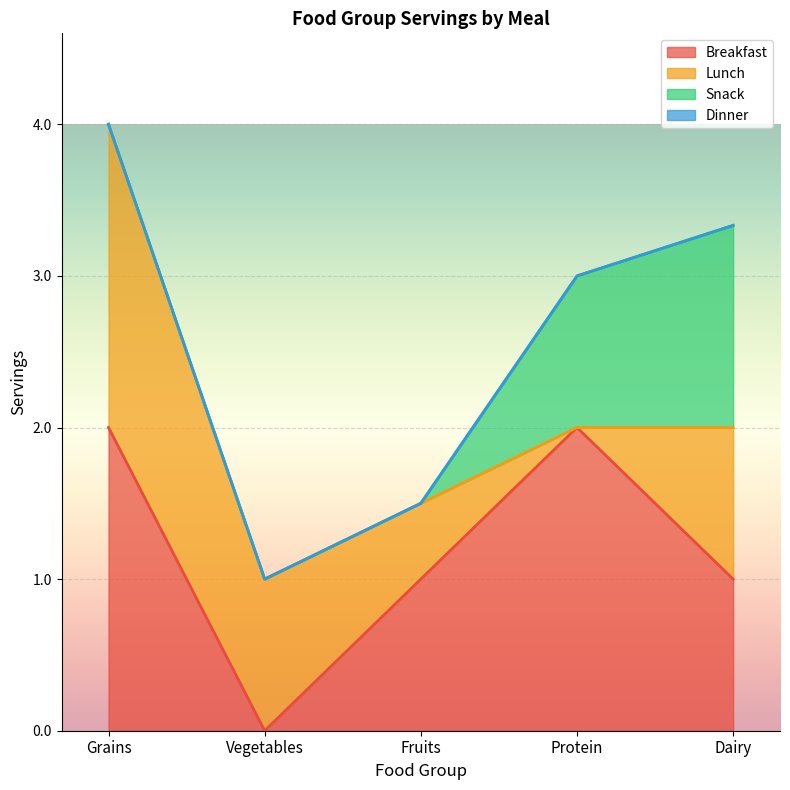

At which label does Breakfast first exceed 1?

Grains